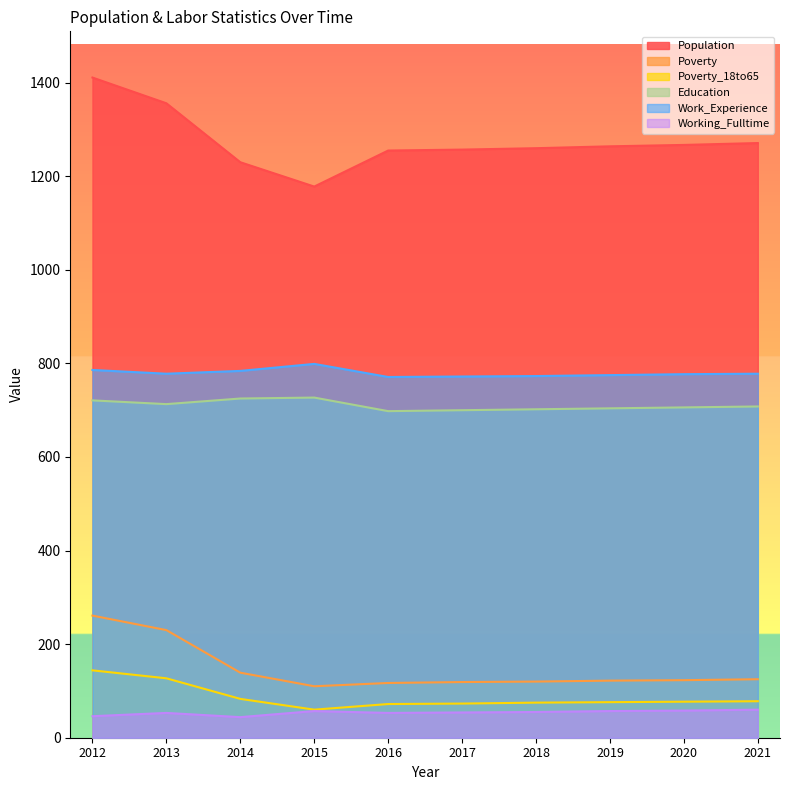

True or false: Poverty_18to65 has a value of 33 at 2015.

False